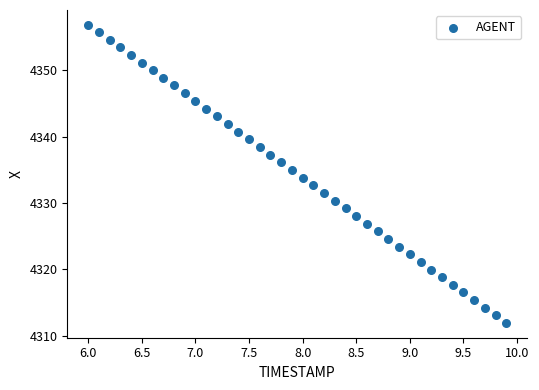

What is the range of X values (max minus min)?

3.9